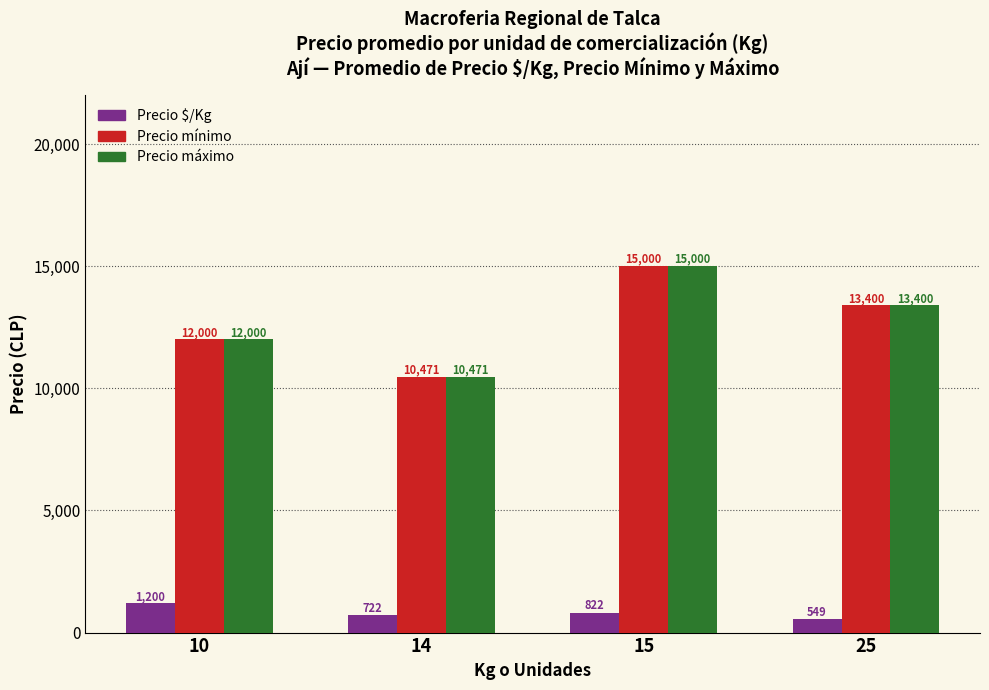

The value of Precio mínimo at 14 is 4205. True or false?

False